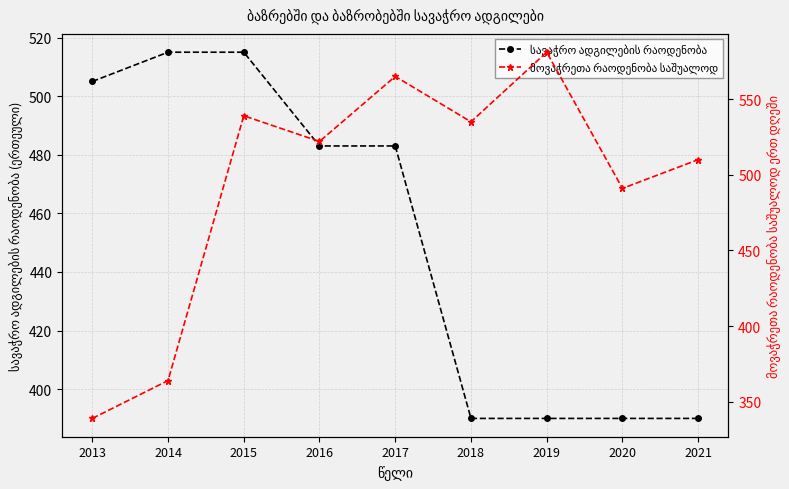

List the labels in order of სავაჭრო ადგილების რაოდენობა value, smallest first.

2018, 2019, 2020, 2021, 2016, 2017, 2013, 2014, 2015